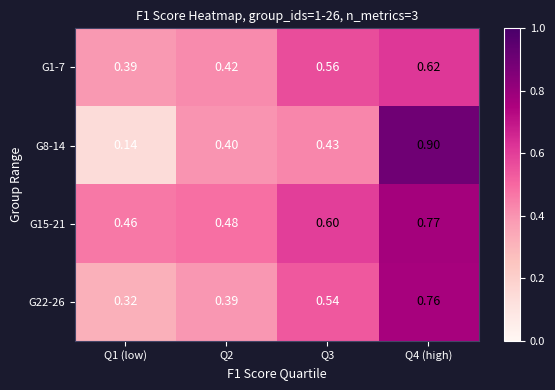

Is the value of G22-26 at Q4 (high) greater than the value of G15-21 at Q4 (high)?

No